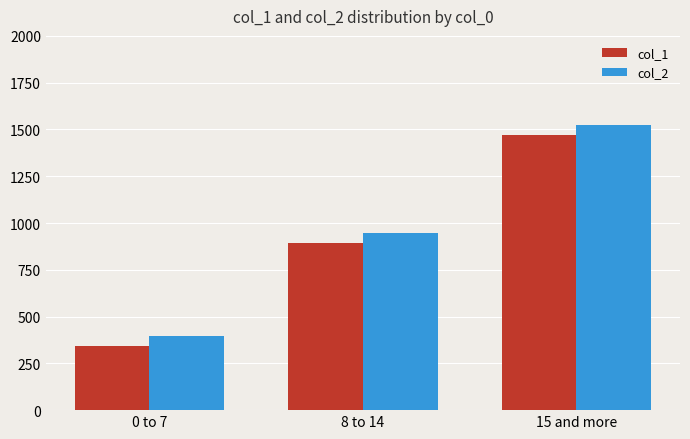

What position from the right is 15 and more?

1